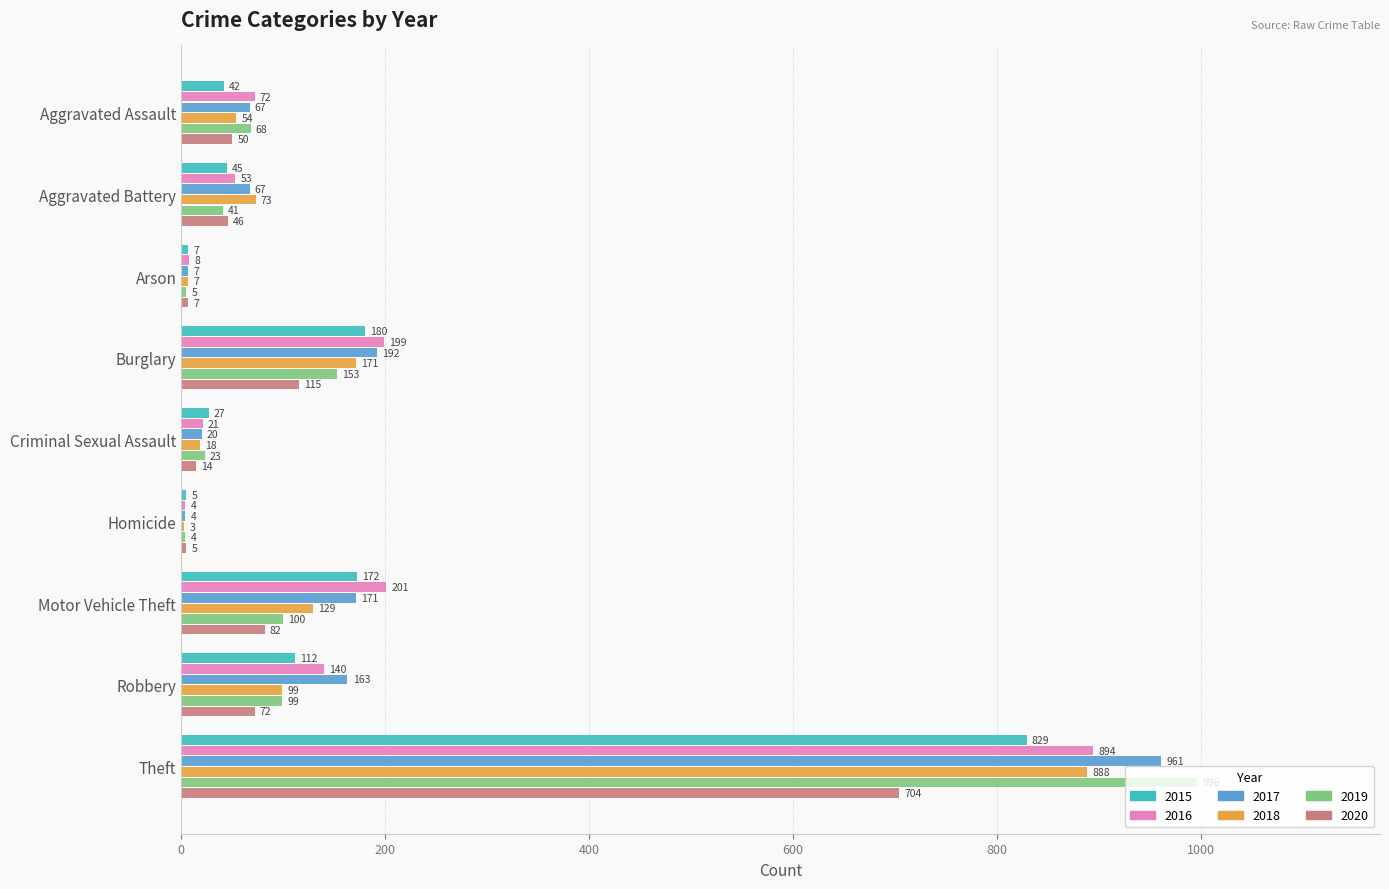

What are all the series names shown in the legend?

2015, 2016, 2017, 2018, 2019, 2020